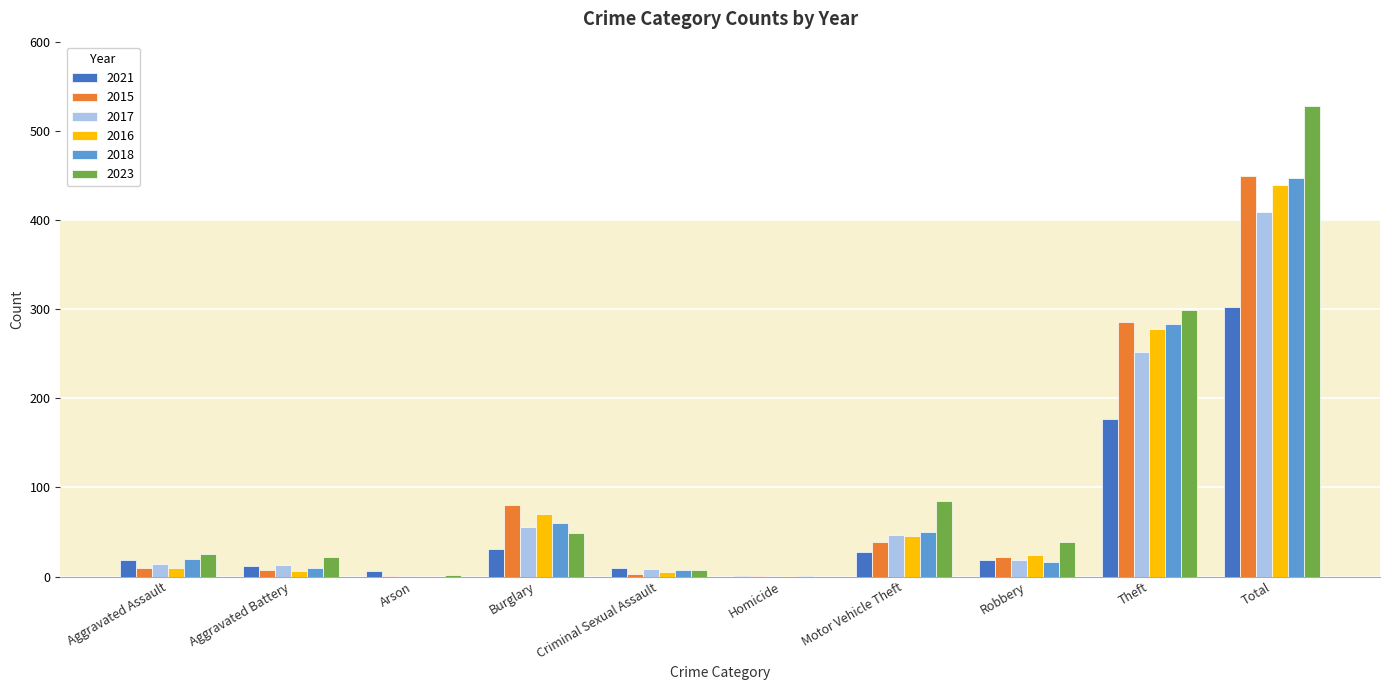

Count the number of categories in the chart.

10